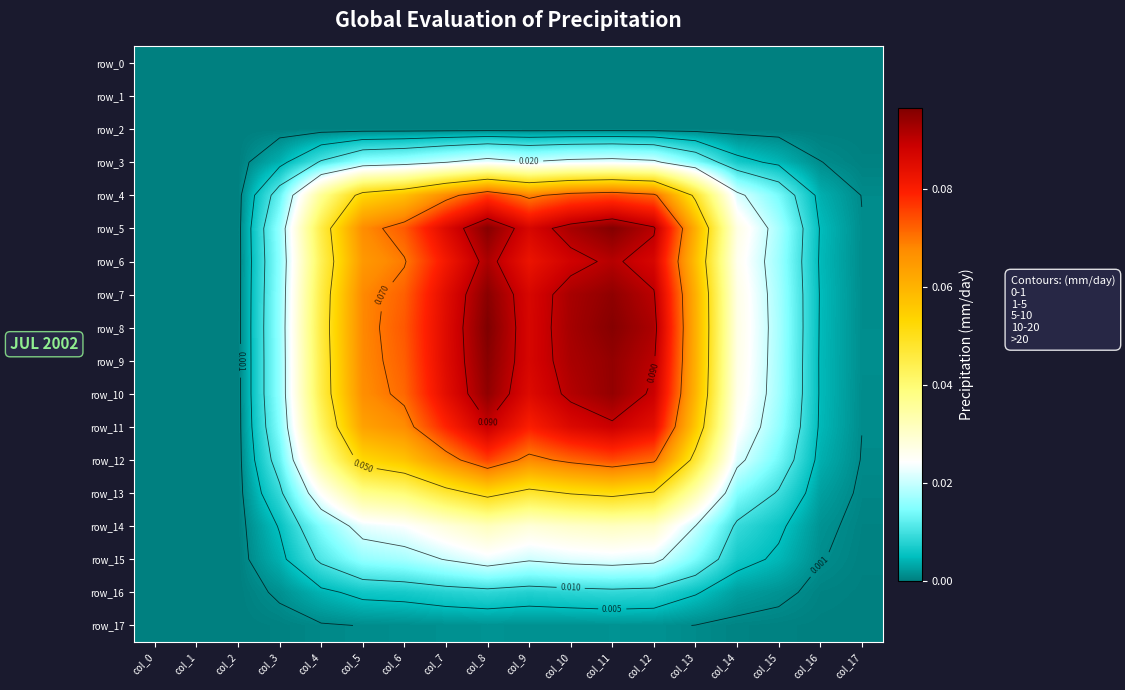

At which category does the chart reach its peak across all series?

col_8